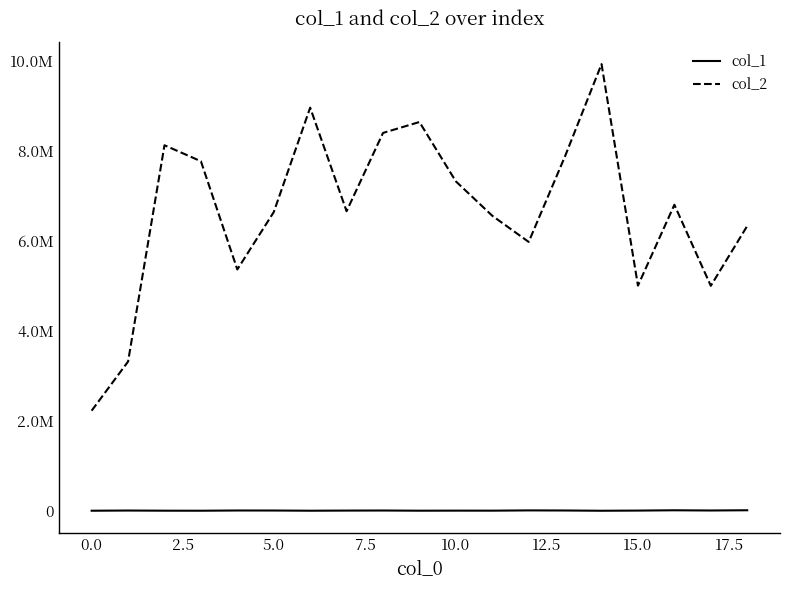

What is the difference between the maximum and minimum values in the col_1 series?

10959